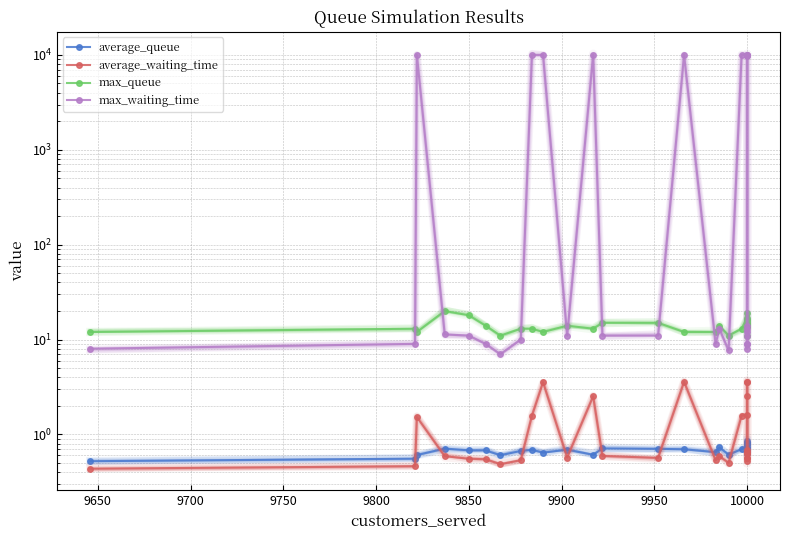

Reading right to left, list all the values displayed in this chart.

average_queue: 0.9	0.8	0.8	0.7	0.6	0.7	0.8	0.6	0.8	0.7	0.7	0.7	0.6	0.7	0.6	0.7	0.7	0.7	0.6	0.7	0.6	0.7	0.7	0.6	0.7	0.7	0.7	0.6	0.6	0.5
average_waiting_time: 0.7	0.6	3.6	3.5	2.5	0.6	0.6	0.5	0.6	0.6	1.6	1.6	0.5	0.6	0.5	3.6	0.6	0.6	2.5	0.6	3.5	1.6	0.5	0.5	0.5	0.6	0.6	1.5	0.5	0.4
max_queue: 14.0	19.0	14.0	16.0	14.0	15.0	15.0	11.0	16.0	14.0	17.0	13.0	11.0	14.0	12.0	12.0	15.0	15.0	13.0	14.0	12.0	13.0	13.0	11.0	14.0	18.0	20.0	12.0	13.0	12.0
max_waiting_time: 12.0	13.0	9918.0	9849.7	9952.0	9.0	11.0	8.0	8.9	14.0	9972.0	10000.0	7.7	13.0	9.0	10000.0	11.0	11.0	10000.0	11.0	10000.0	10000.0	10.0	7.0	9.0	11.0	11.3	10000.0	9.0	8.0